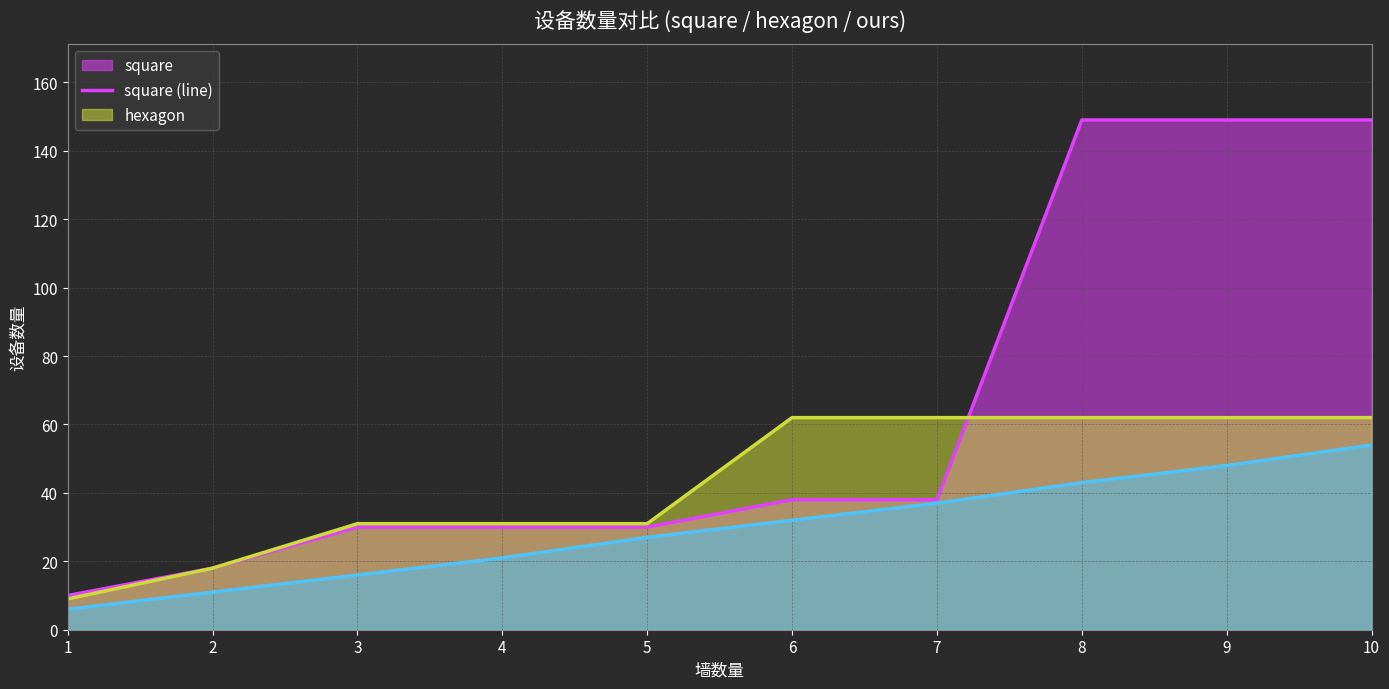

True or false: hexagon (line) has a value of 62 at 8.

True